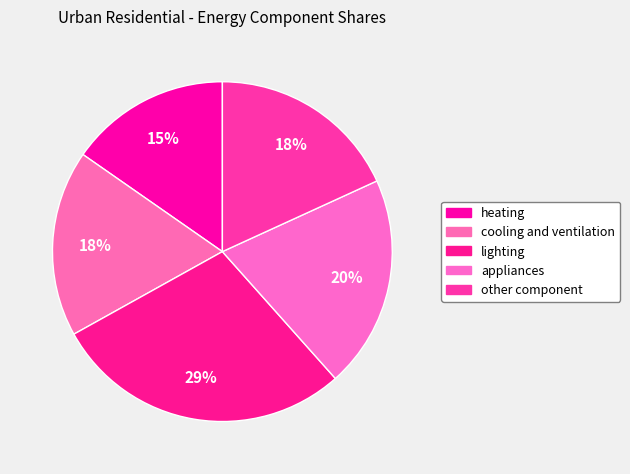

To the nearest percent, what is the average slice percentage?

20%